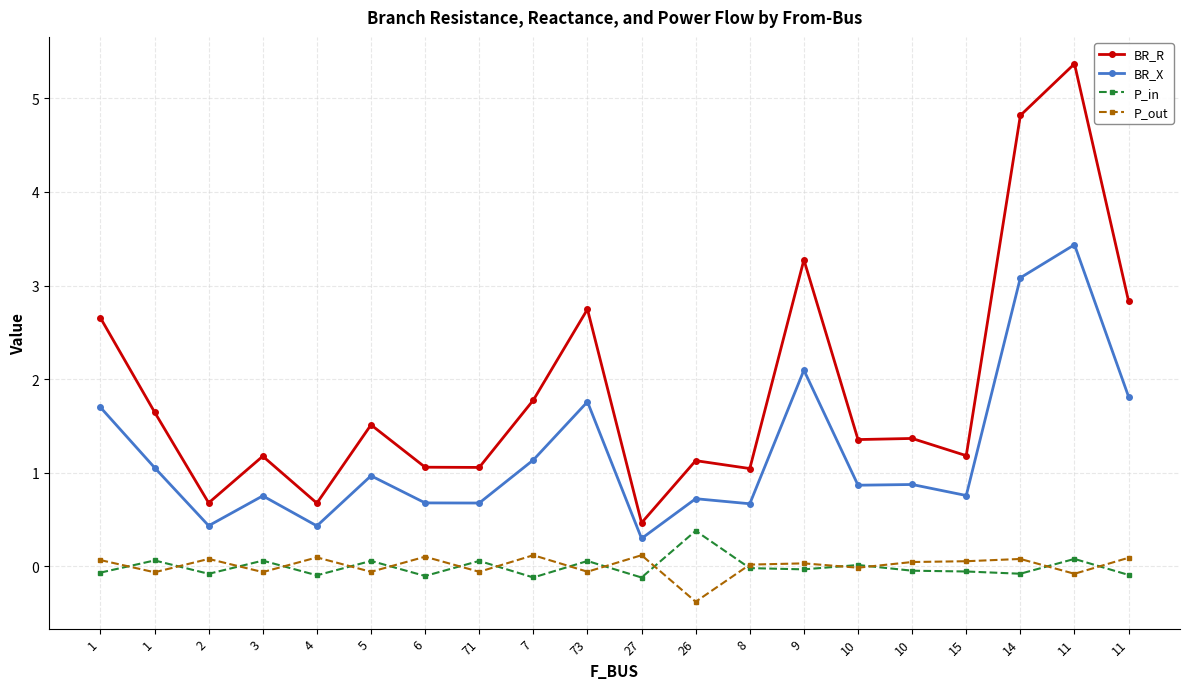

What is the minimum value for BR_R?

0.5